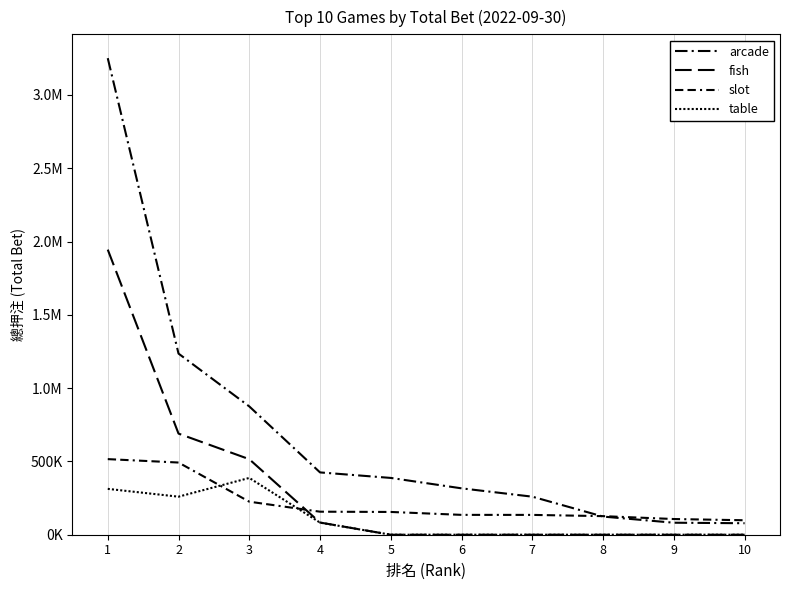

At which category is the sum across all series the highest?

1